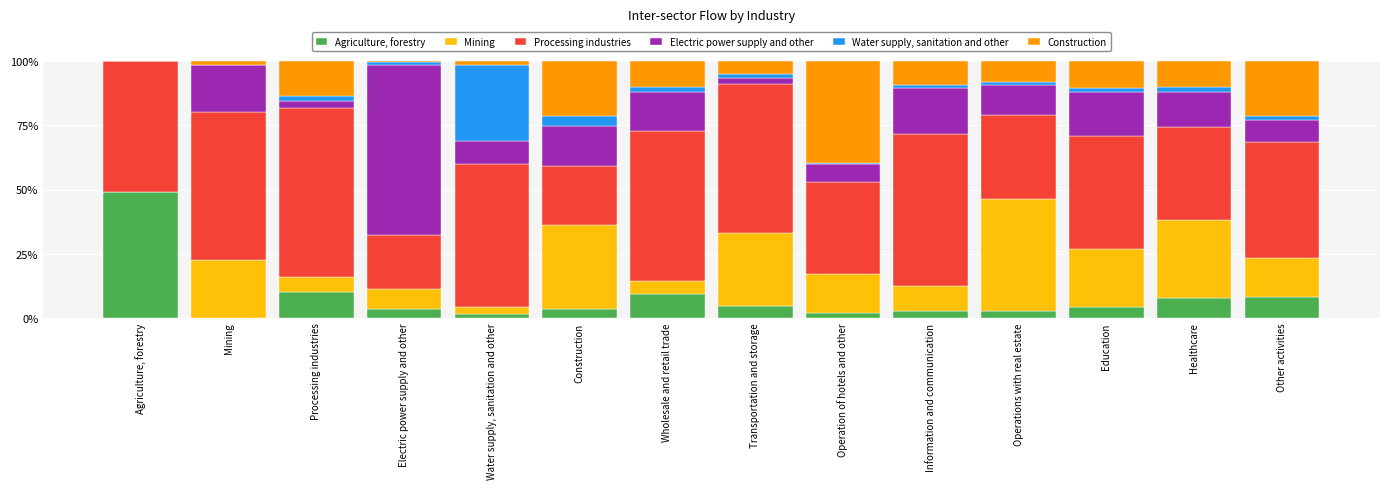

How many series are shown in this chart?

6